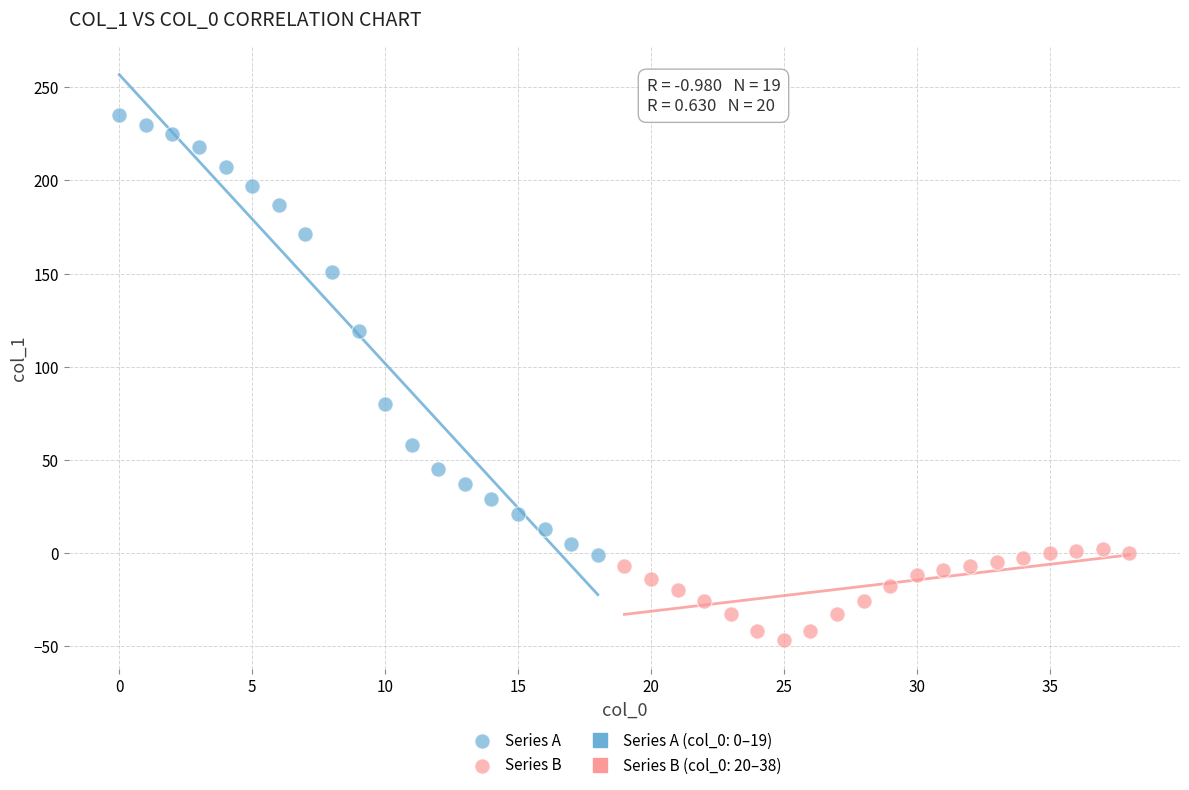

Which series contains the highest Y value?

Series A